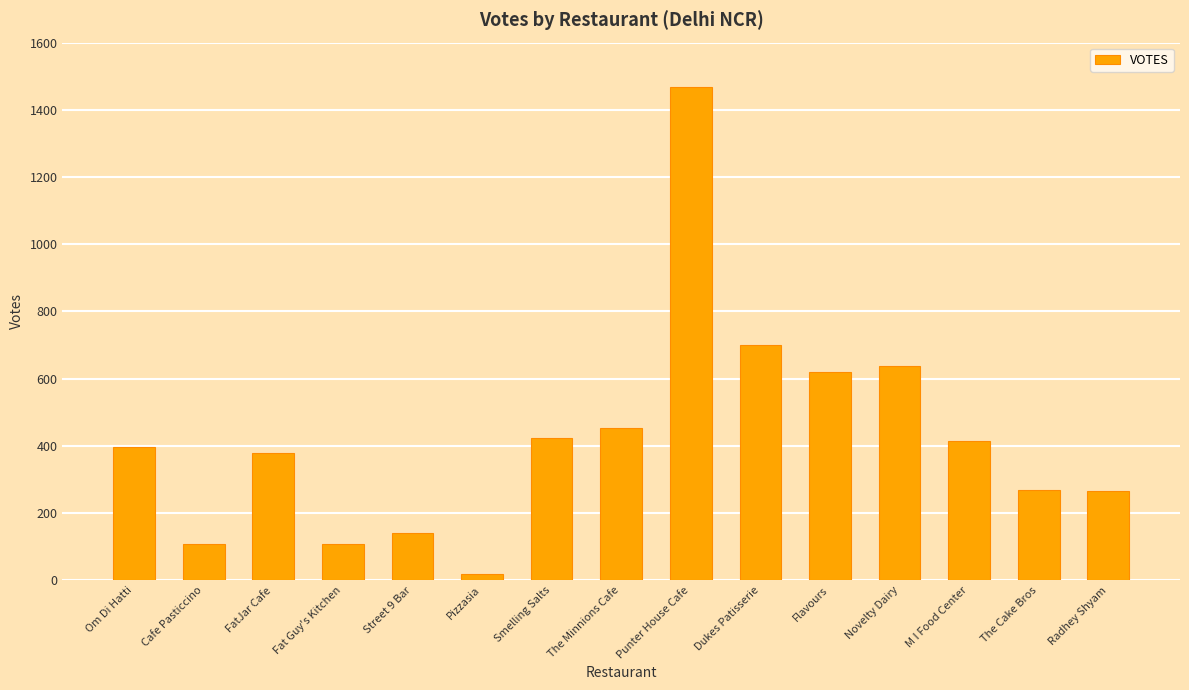

Read the value at Fat Guy's Kitchen, to the nearest 50.

100